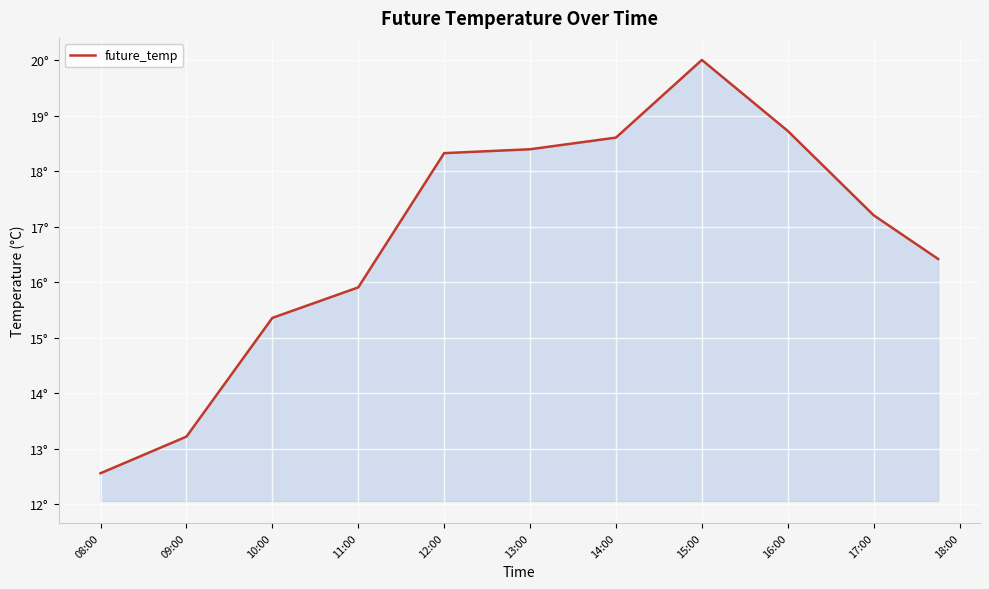

Does the chart have visible grid lines?

Yes